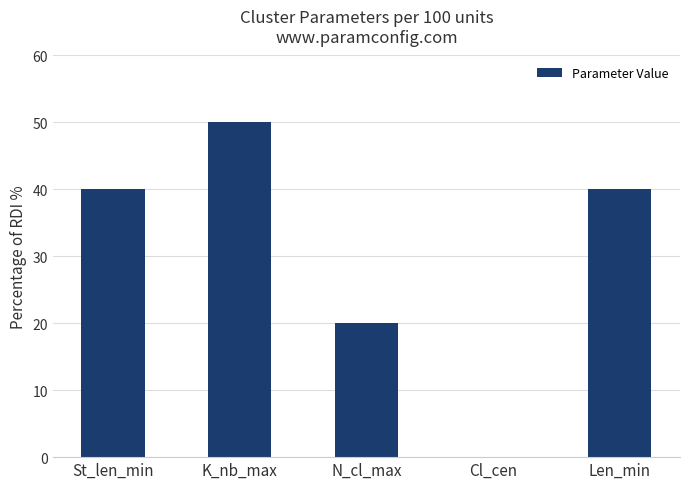

What value does the data have at K_nb_max, to the nearest 5?

50